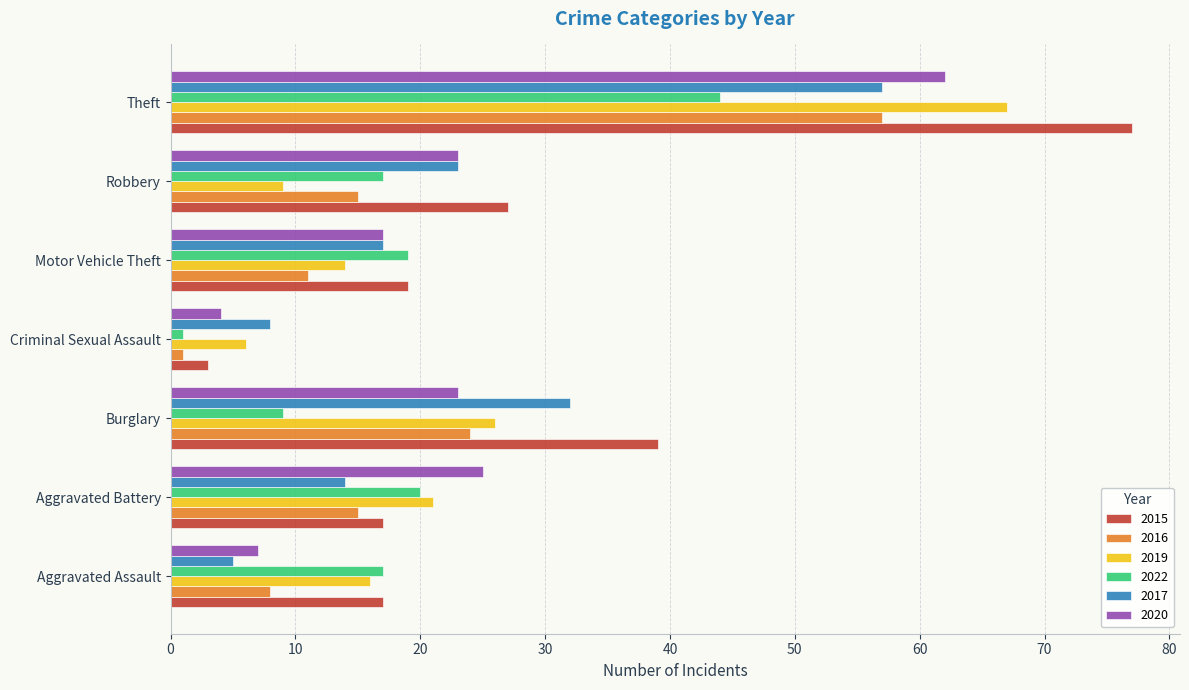

The value of 2022 at Theft is 29. True or false?

False